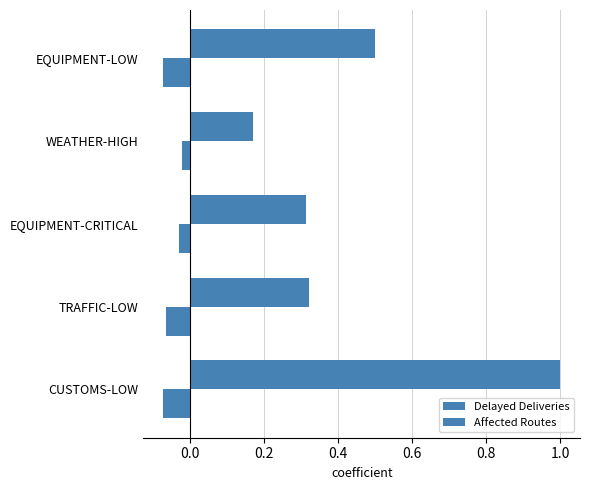

Reading left to right, extract all data points from this chart.

Delayed Deliveries: 1.0	0.3	0.3	0.2	0.5
Affected Routes: -0.1	-0.1	-0.0	-0.0	-0.1